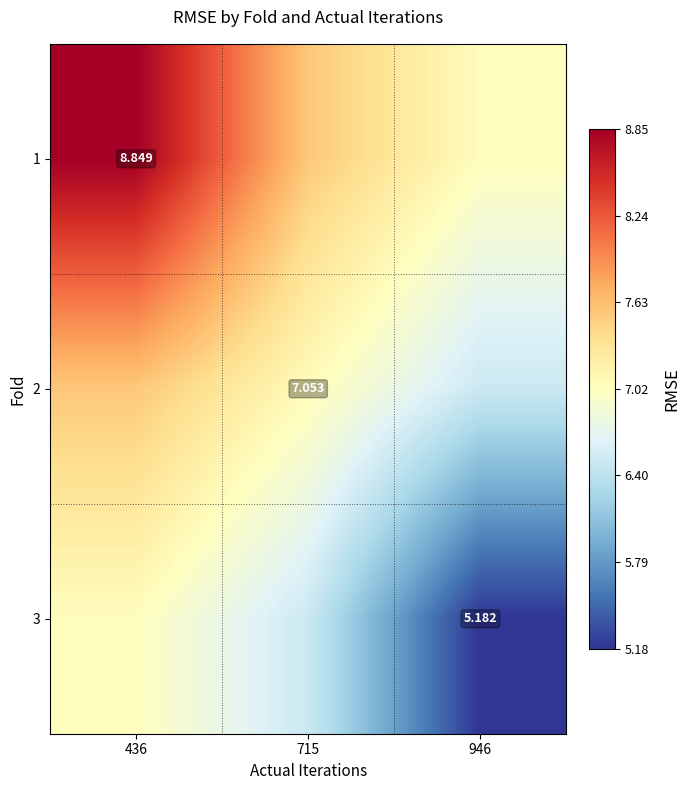

At 436, list the series in order from smallest to largest.

3, 2, 1